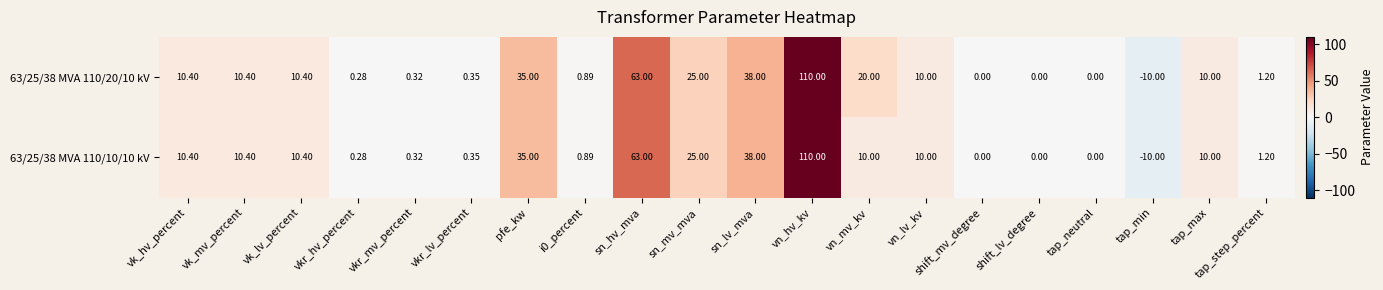

At which category is the sum across all series the highest?

vn_hv_kv